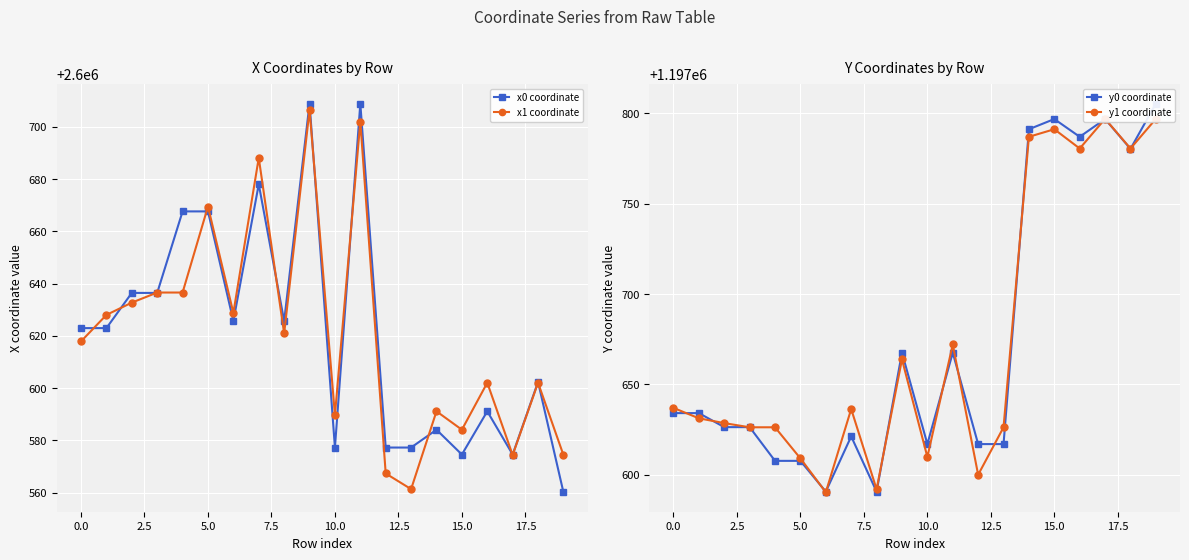

What is the difference between the highest and lowest values at 12?

1402977.2